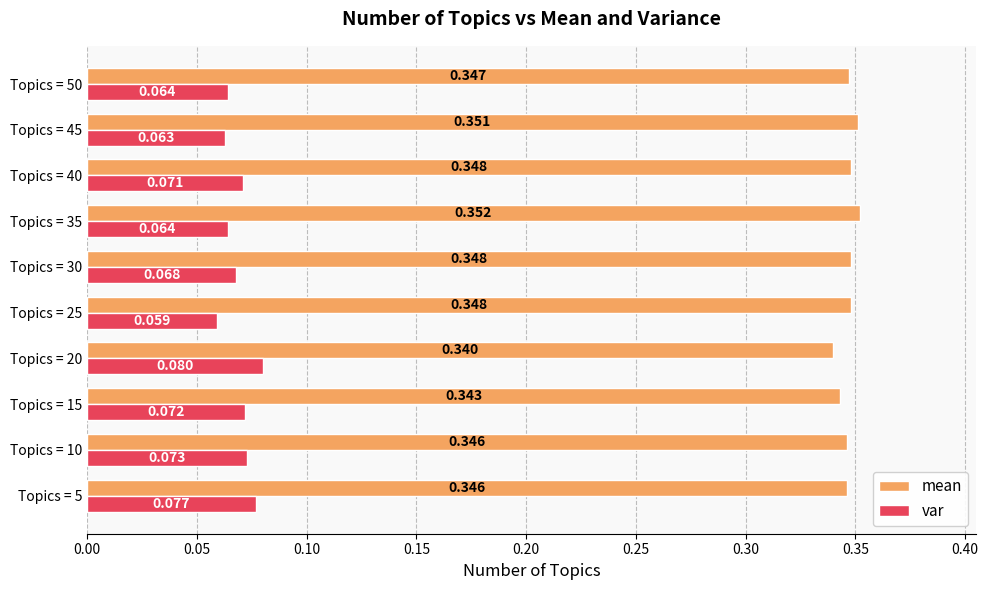

Which series has the largest total across all categories?

mean